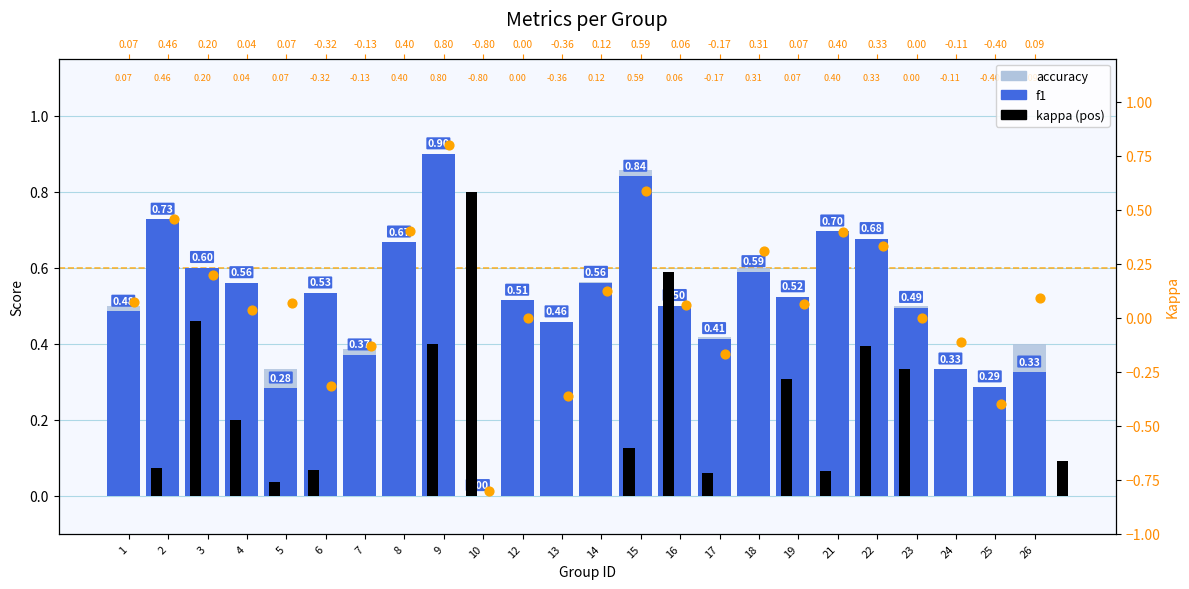

Which series has the largest total across all categories?

f1